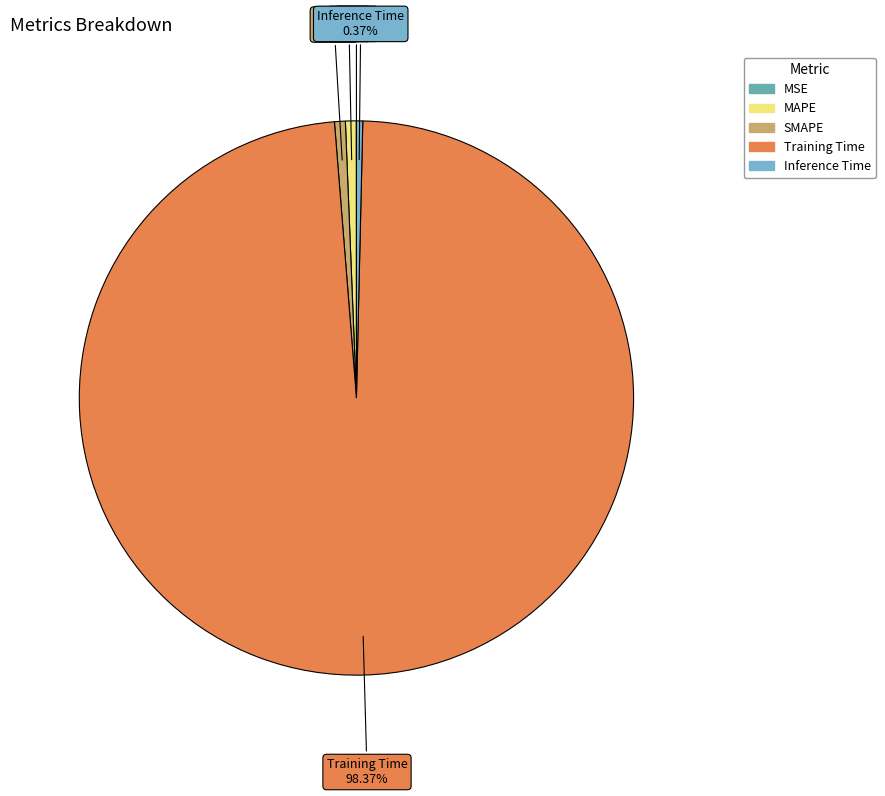

Is there any slice that represents more than half of the pie?

Yes